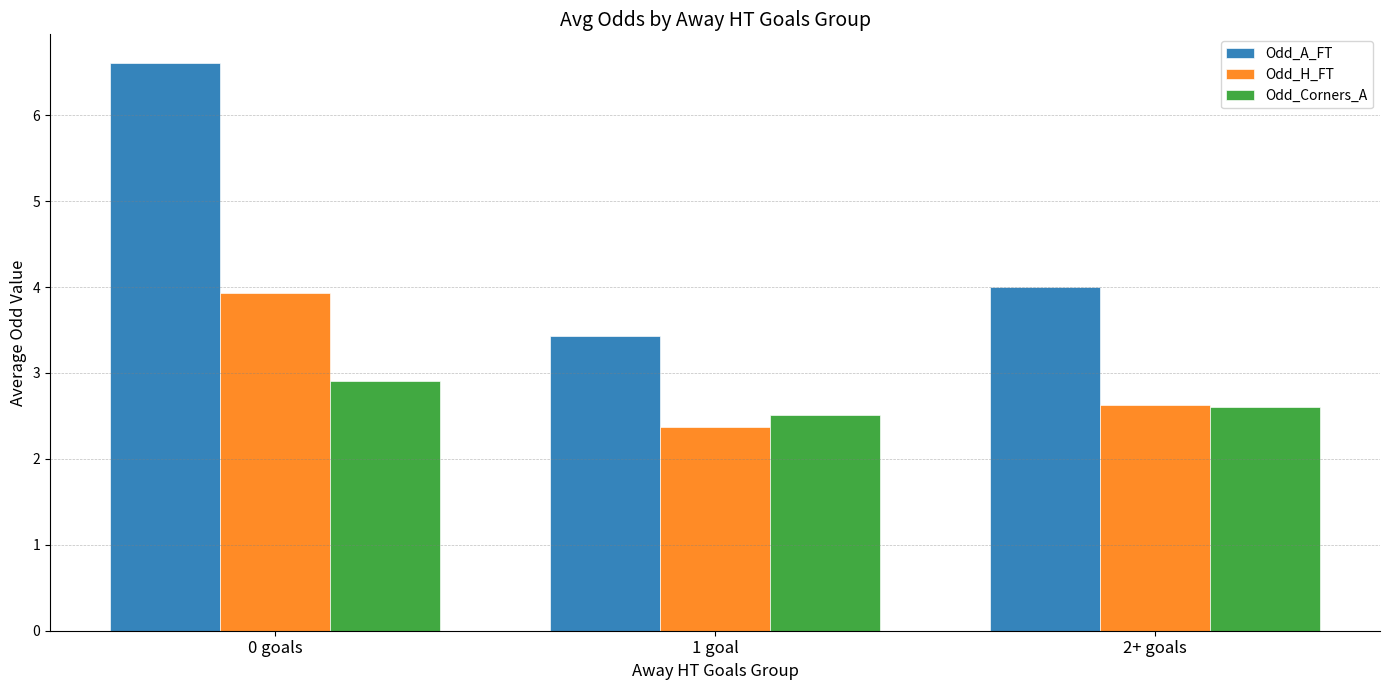

How many categories are shown in the chart?

3